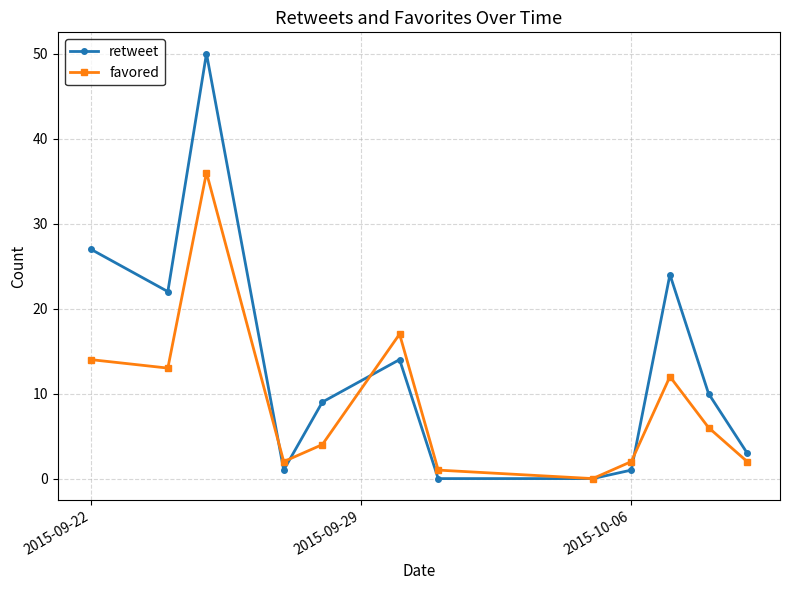

Which series has the largest total across all categories?

retweet